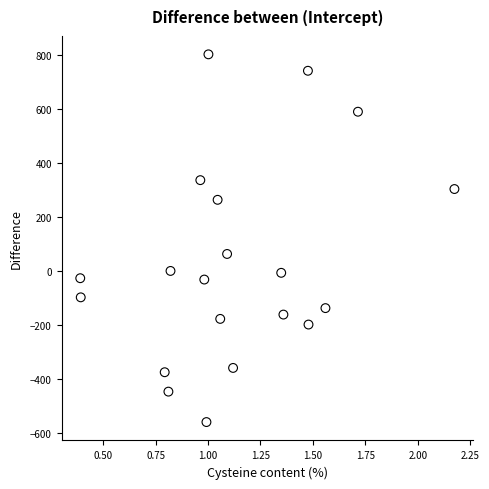

What Y value in the scatter plot is closest to 121?

63